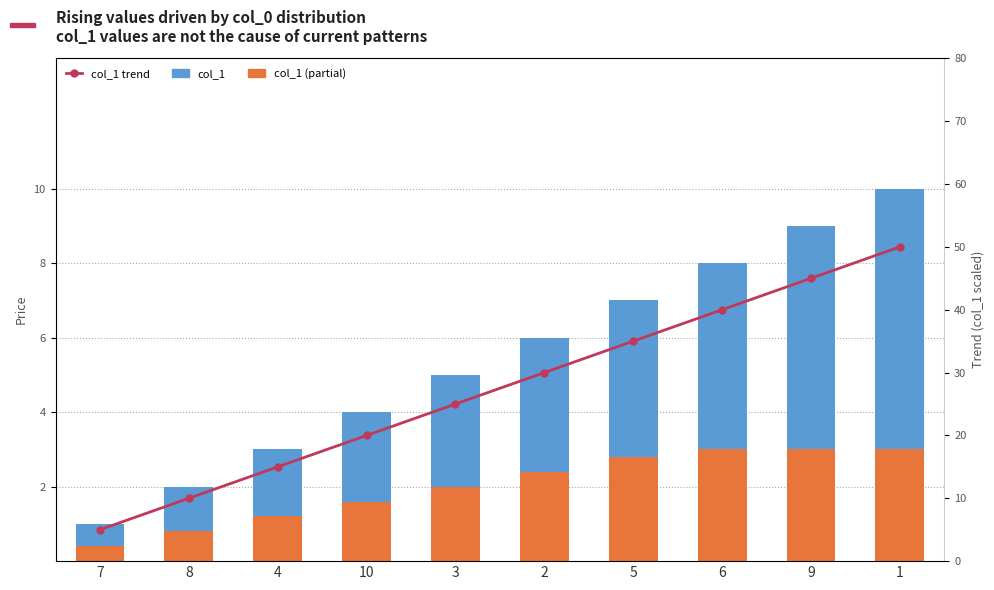

What value does the col_1 (partial) series have at 3?

2.0